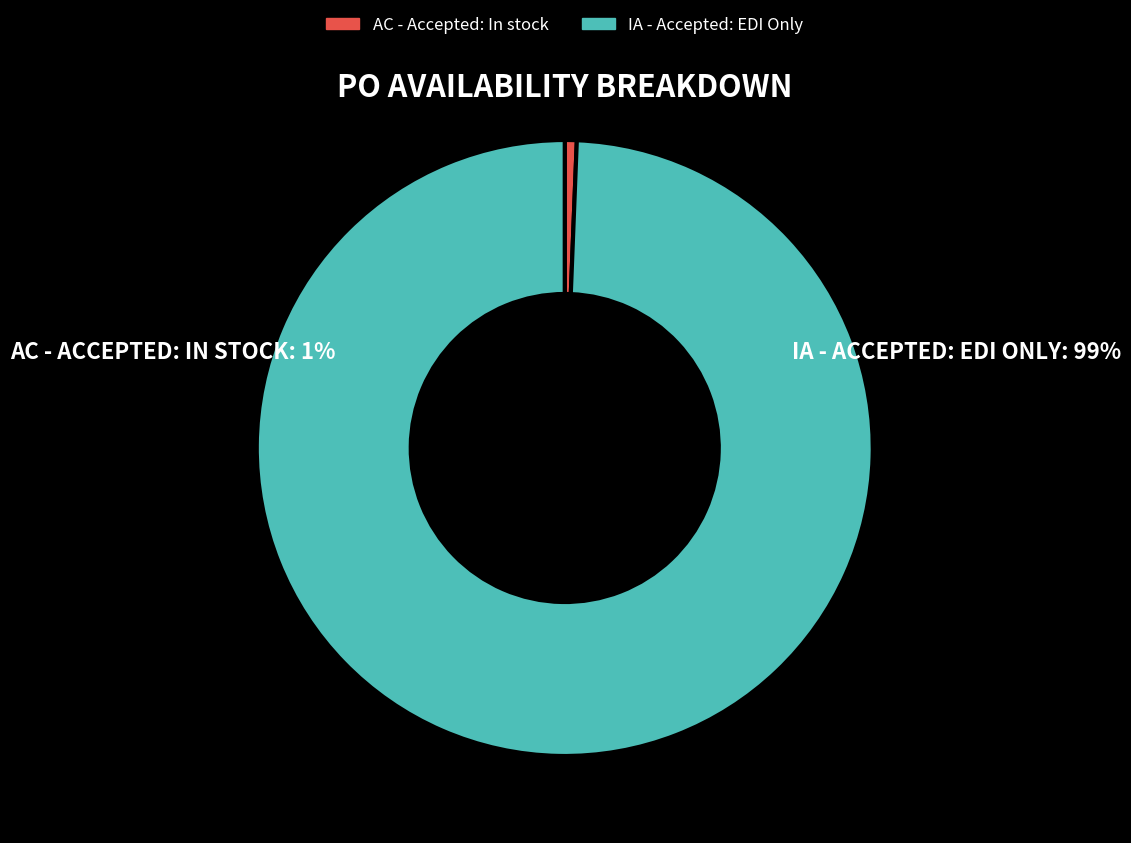

Is it true that AC - Accepted: In stock is 11% of the pie?

False